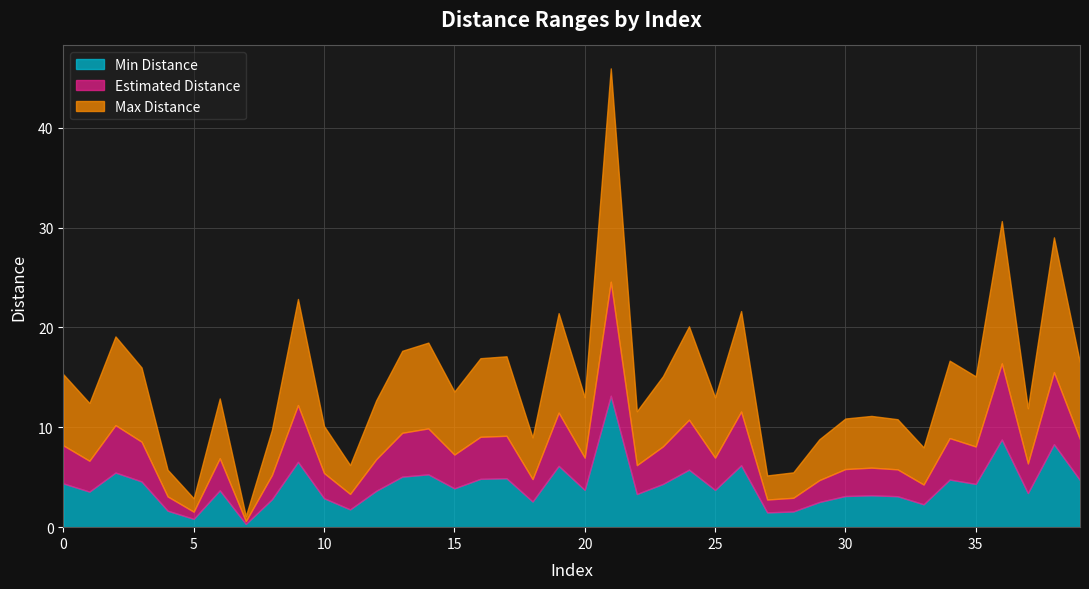

What is the smallest value displayed?

0.3